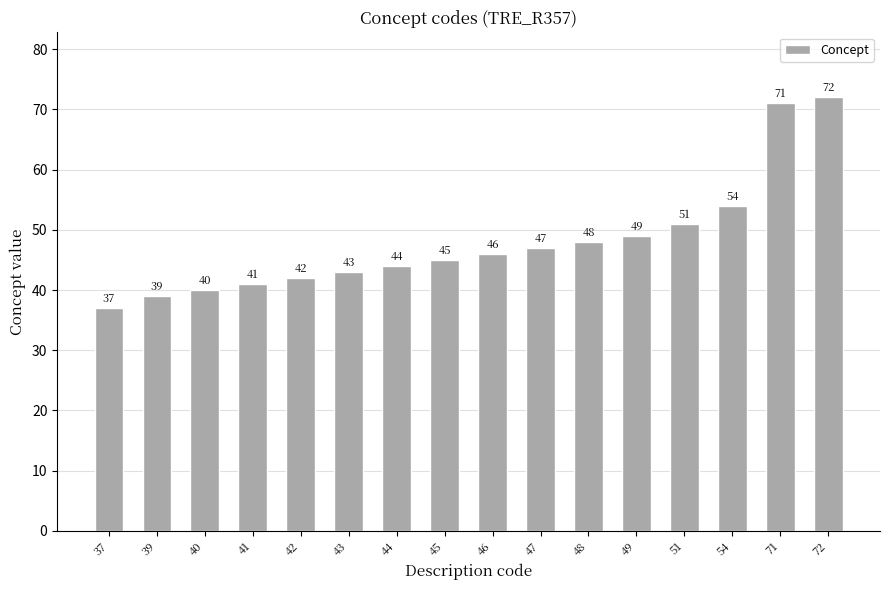

Count the number of data series in this chart.

1